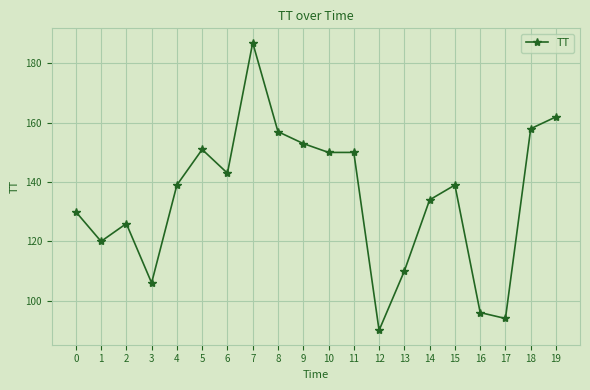

Between 10 and 7, which is larger?

7